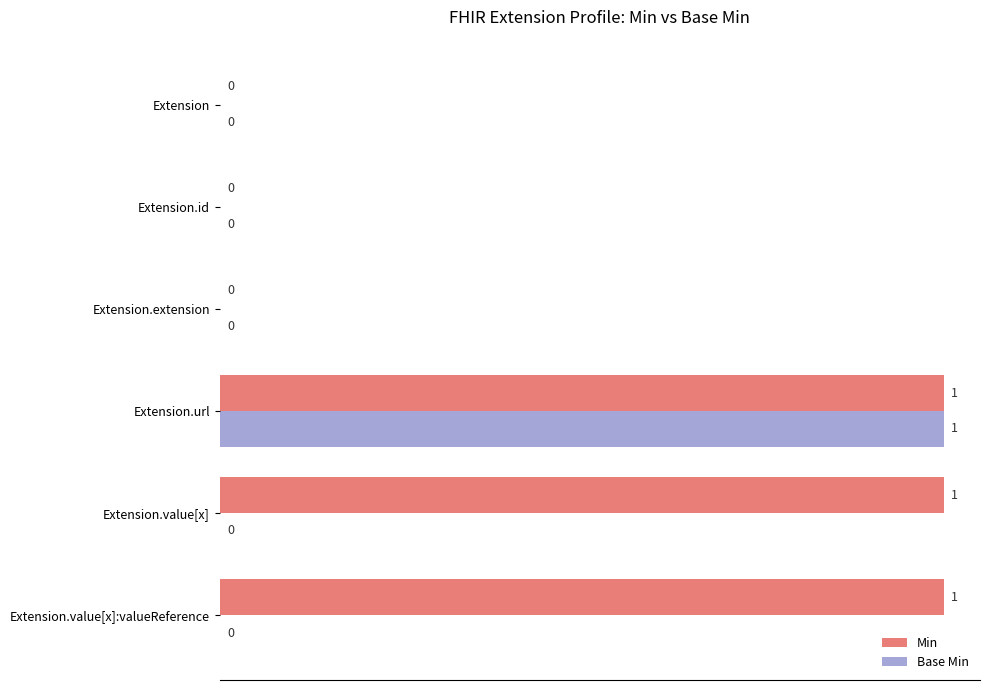

Is it true that Min equals 0 at Extension.extension?

True